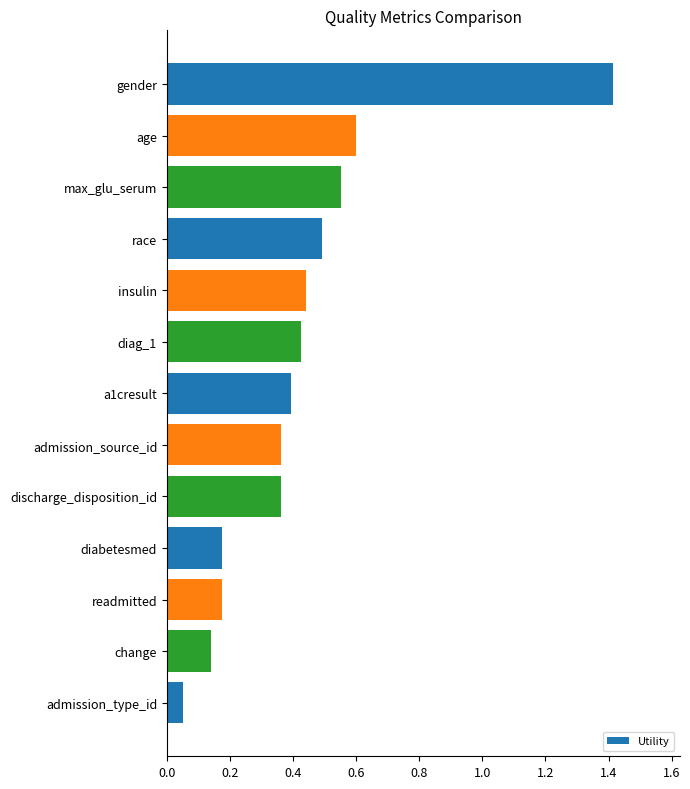

Count the number of data series in this chart.

1